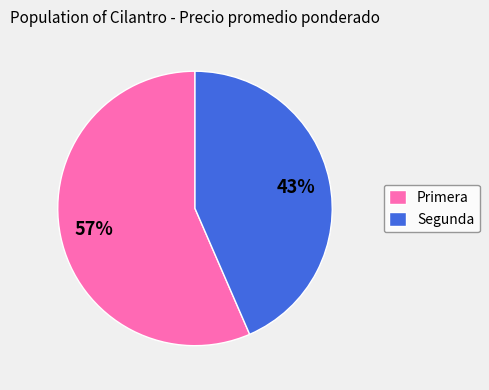

Do Segunda and Primera together represent more than half of the pie?

Yes